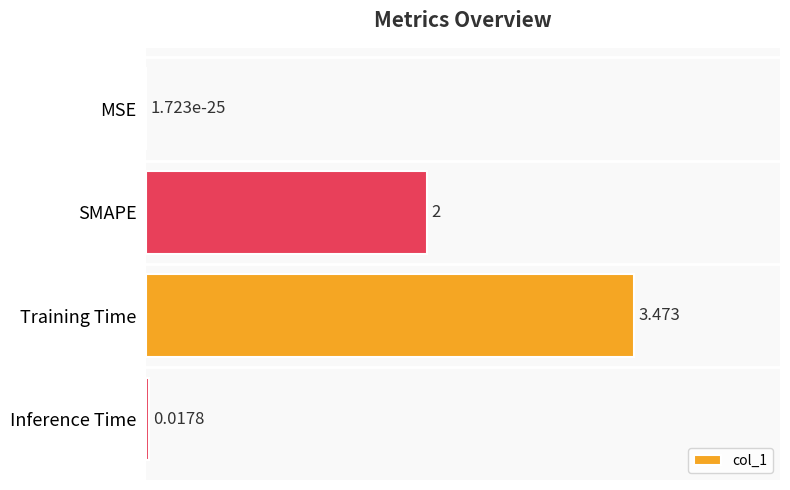

Between SMAPE and Inference Time, which is larger?

SMAPE